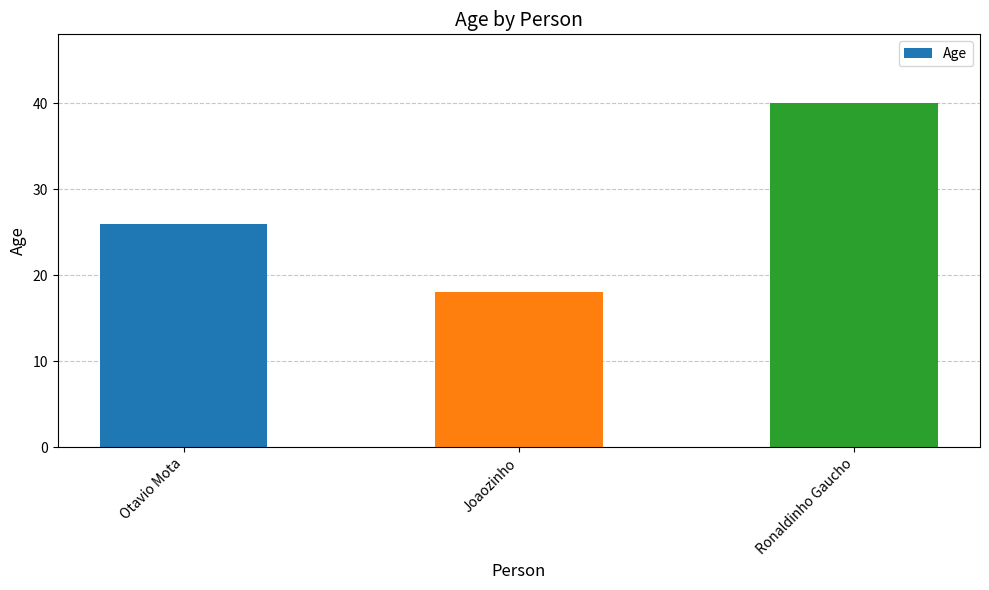

What is the sum of all values?

84